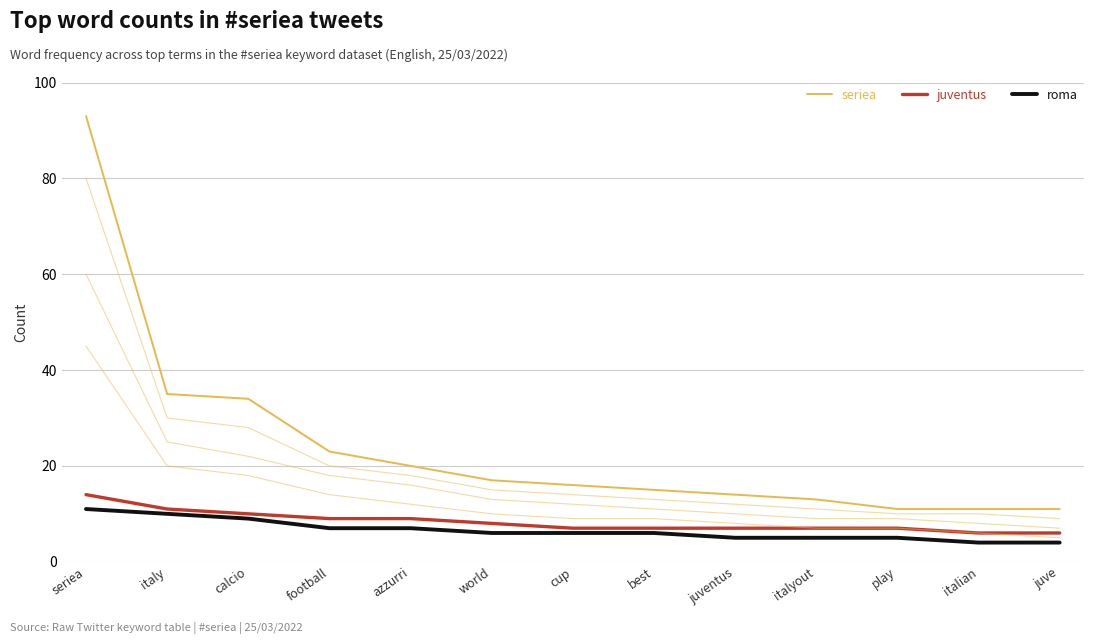

Reading left to right, list all the values displayed in this chart.

seriea: seriea=93	italy=35	calcio=34	football=23	azzurri=20	world=17	cup=16	best=15	juventus=14	italyout=13	play=11	italian=11	juve=11
juventus: seriea=14	italy=11	calcio=10	football=9	azzurri=9	world=8	cup=7	best=7	juventus=7	italyout=7	play=7	italian=6	juve=6
roma: seriea=11	italy=10	calcio=9	football=7	azzurri=7	world=6	cup=6	best=6	juventus=5	italyout=5	play=5	italian=4	juve=4